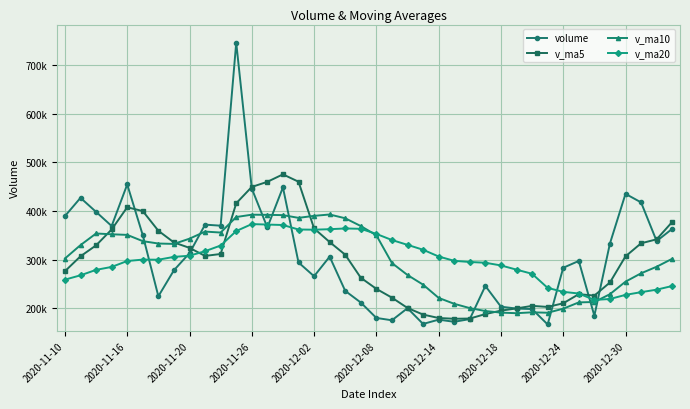

What are all the series names shown in the legend?

volume, v_ma5, v_ma10, v_ma20